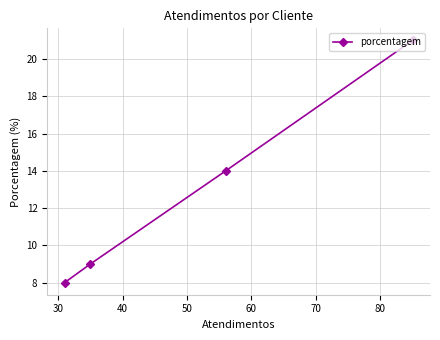

Count the number of categories in the chart.

4